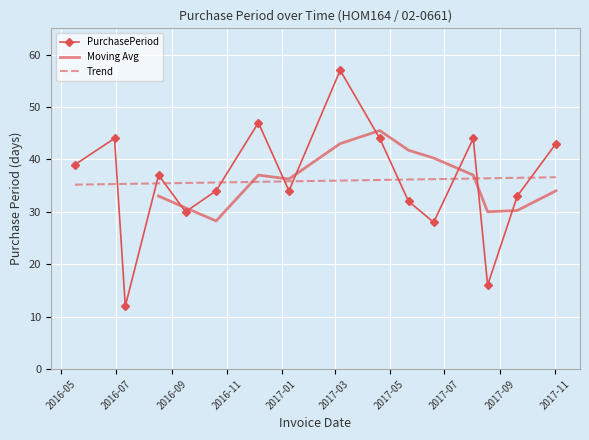

Reading left to right, extract all data points from this chart.

39	44	12	37	30	34	47	34	57	44	32	28	44	16	33	43